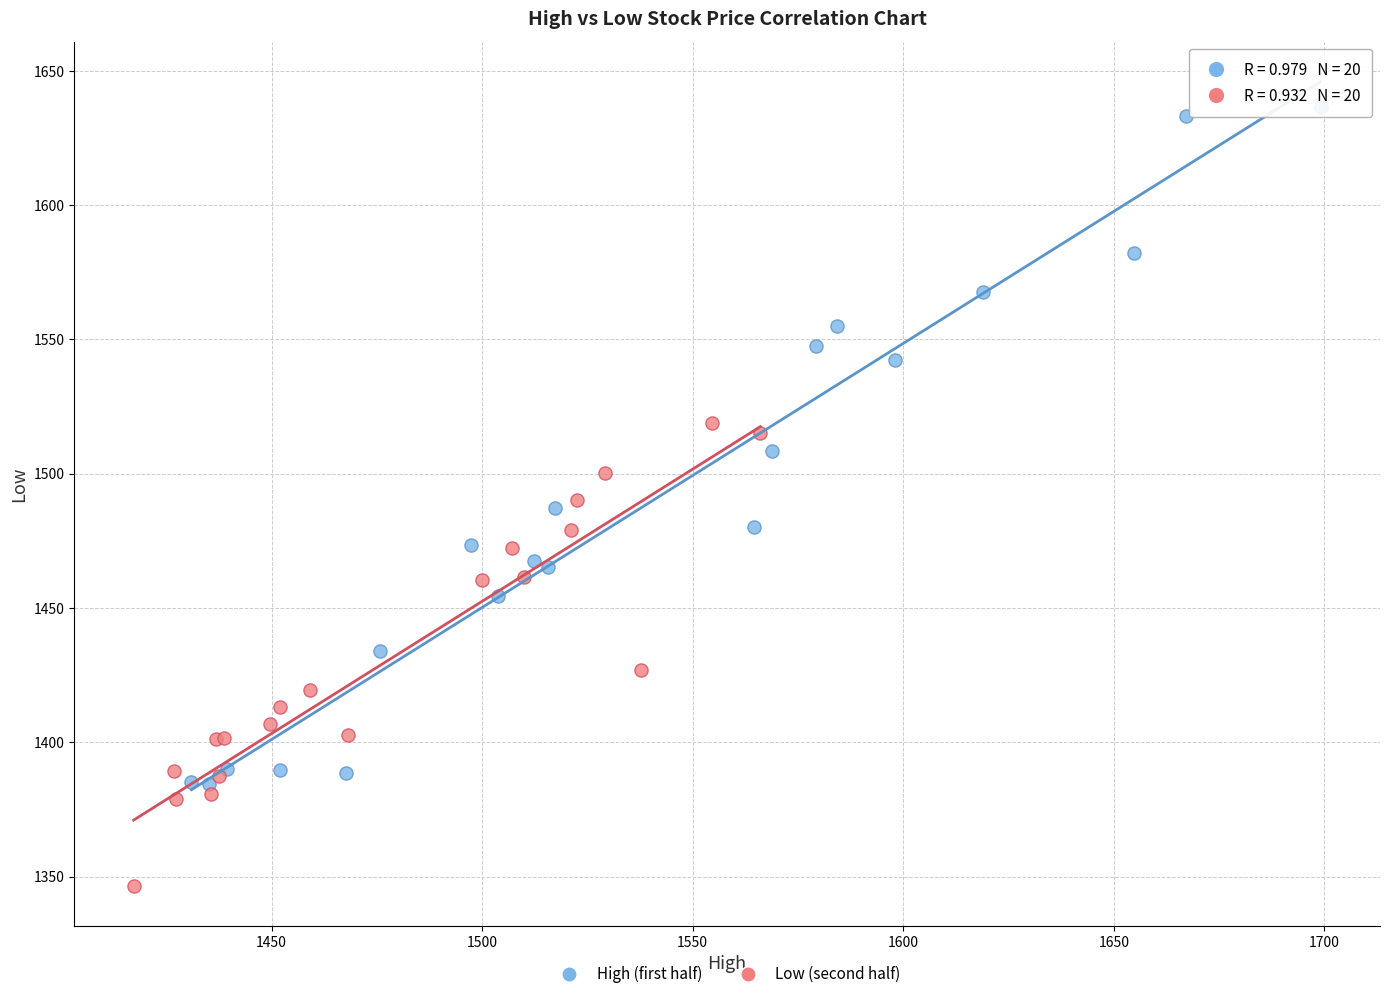

What are all the series names shown in the legend?

High (first half), Low (second half)